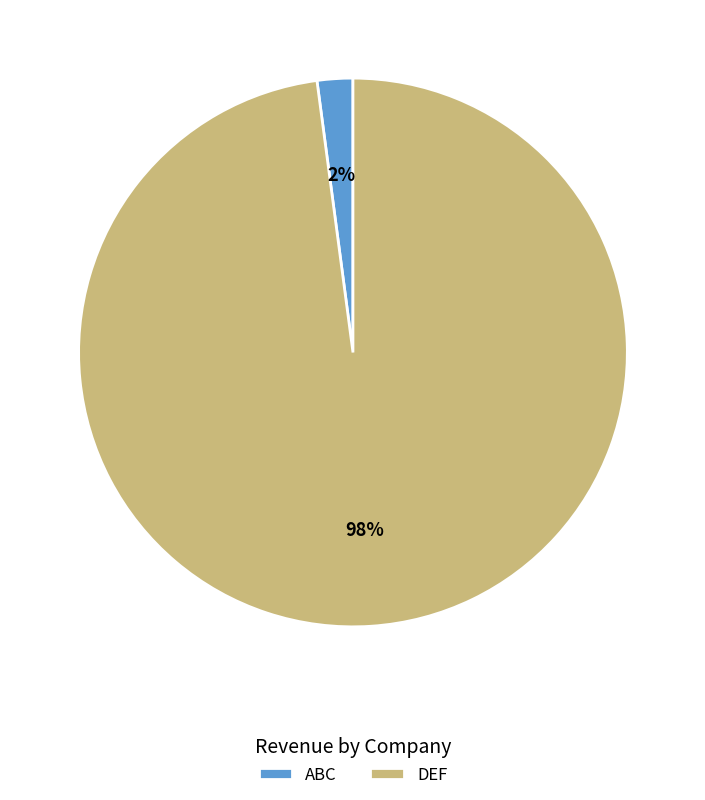

What percentage is the ABC slice, to the nearest percent?

2%